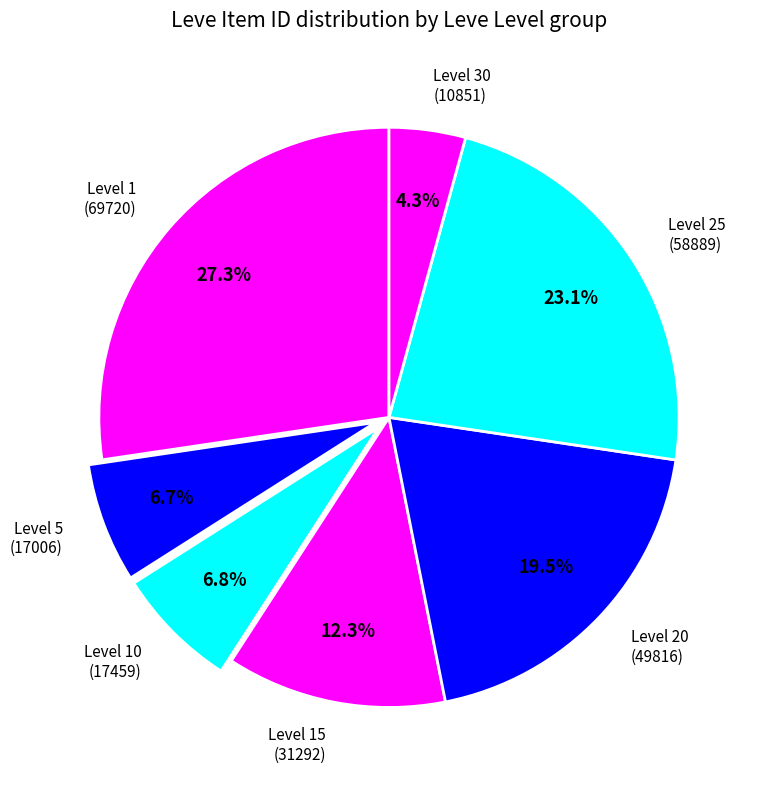

What portion of the pie excludes Level 10 (17459)?

93.2%